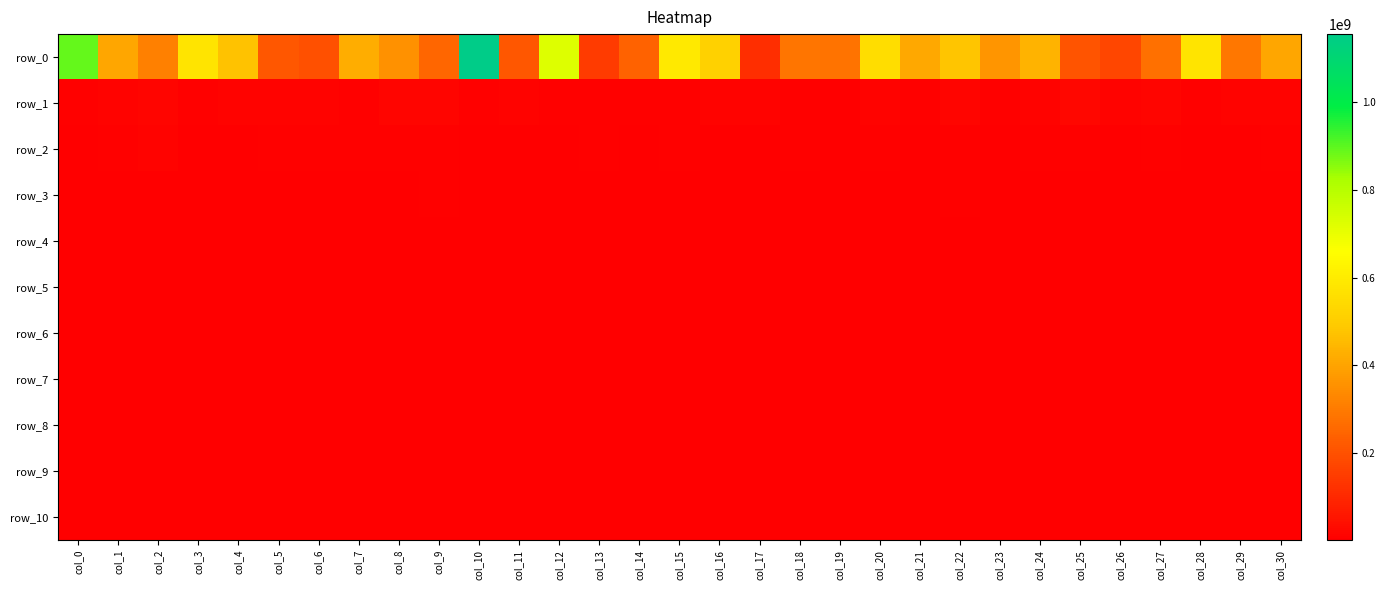

Which series has the largest total across all categories?

row_0